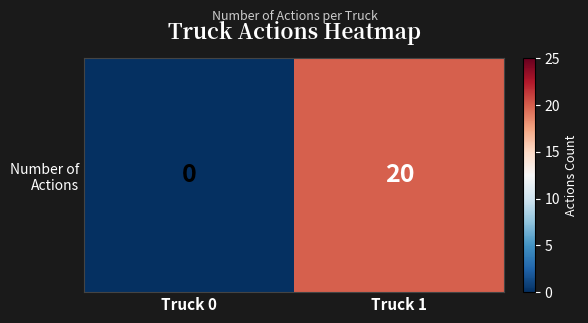

Reading right to left, extract all data points from this chart.

20	0